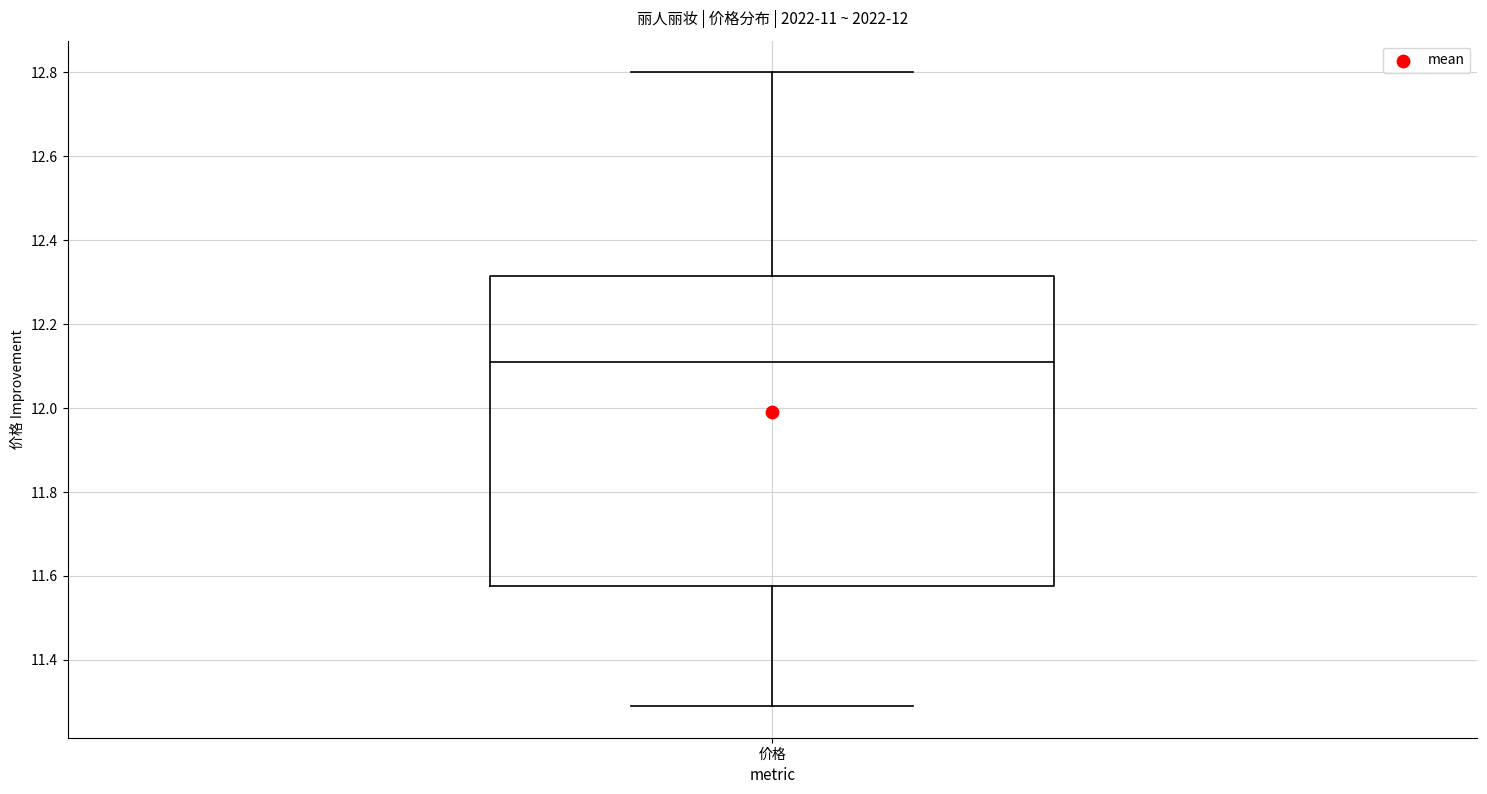

Where does the upper whisker of the box for 价格 end on the y-axis? The values are not printed on the chart, so give them approximately, as read against the axis.

12.80